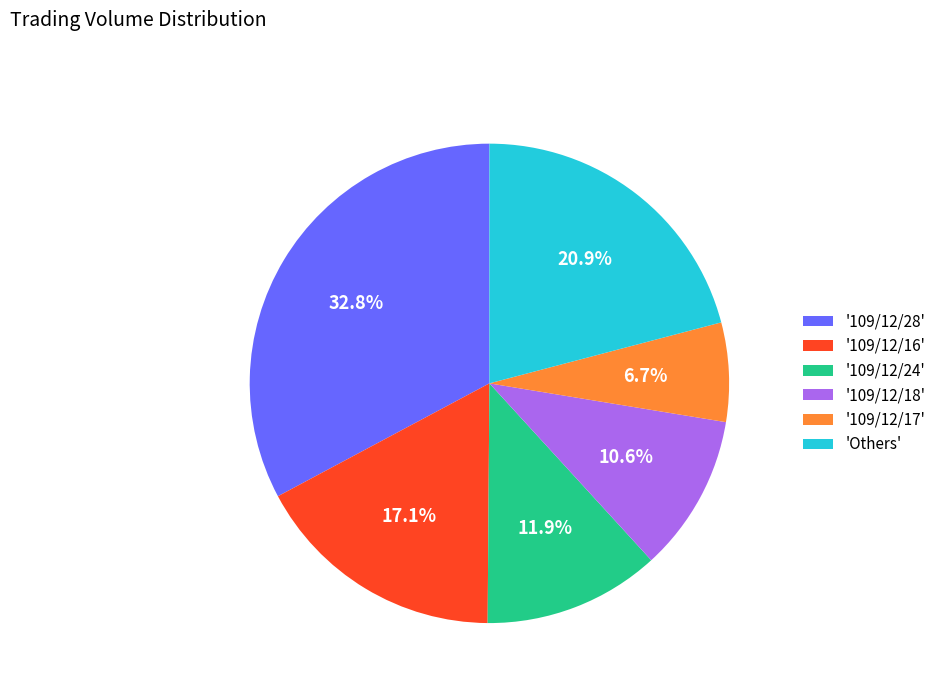

Is there any slice that represents more than half of the pie?

No